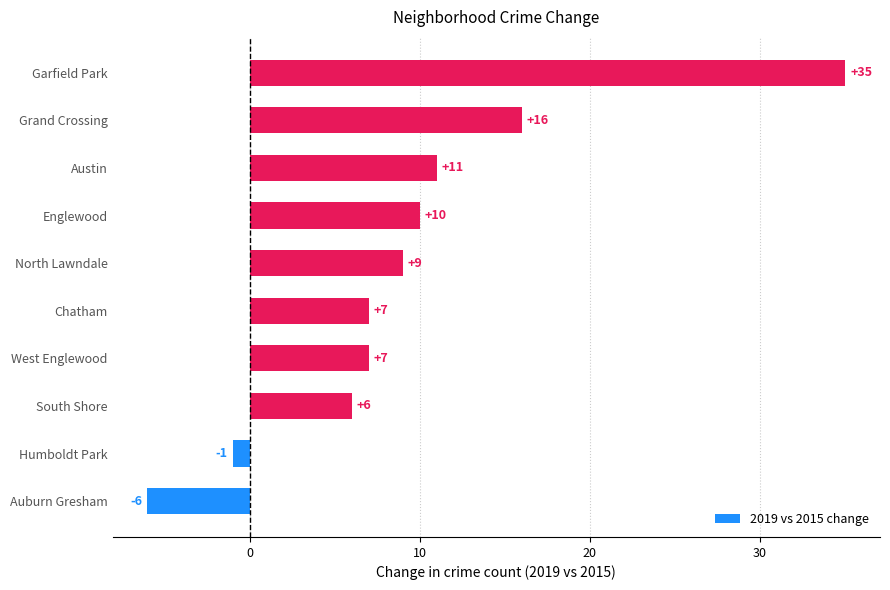

What is the minimum value shown in the chart?

-6